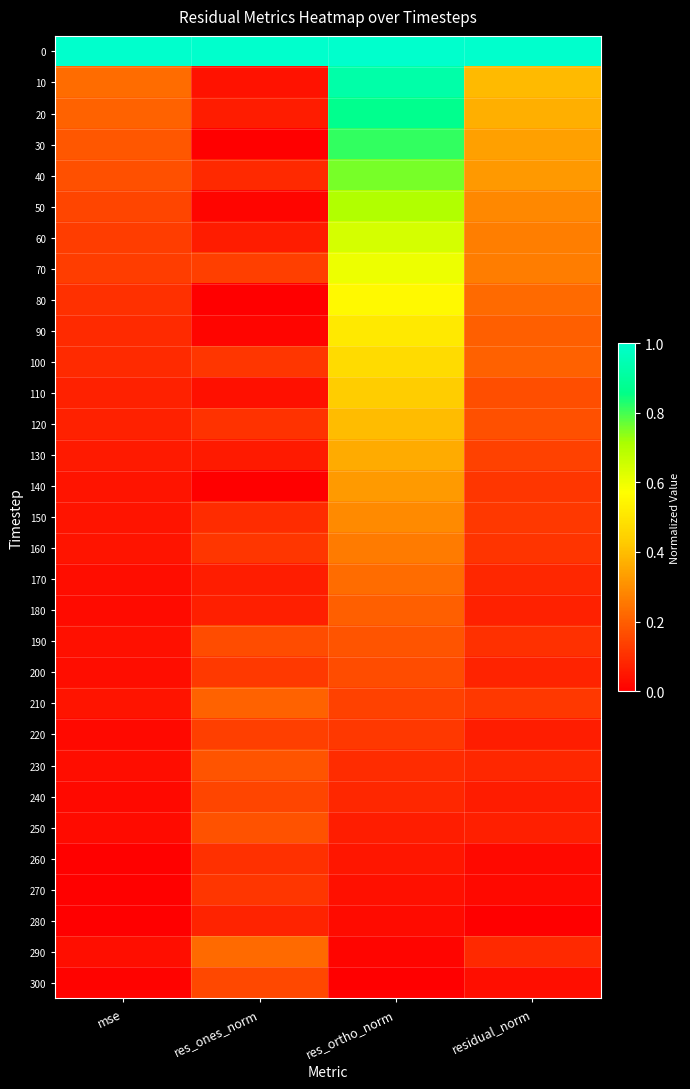

Reading left to right, list all the values displayed in this chart.

0: mse=1.0	res_ones_norm=1.0	res_ortho_norm=1.0	residual_norm=1.0
10: mse=0.2	res_ones_norm=0.0	res_ortho_norm=0.9	residual_norm=0.4
20: mse=0.2	res_ones_norm=0.1	res_ortho_norm=0.9	residual_norm=0.4
30: mse=0.2	res_ones_norm=0.0	res_ortho_norm=0.8	residual_norm=0.3
40: mse=0.2	res_ones_norm=0.1	res_ortho_norm=0.8	residual_norm=0.3
50: mse=0.1	res_ones_norm=0.0	res_ortho_norm=0.7	residual_norm=0.3
60: mse=0.1	res_ones_norm=0.1	res_ortho_norm=0.6	residual_norm=0.3
70: mse=0.1	res_ones_norm=0.1	res_ortho_norm=0.6	residual_norm=0.3
80: mse=0.1	res_ones_norm=0.0	res_ortho_norm=0.6	residual_norm=0.2
90: mse=0.1	res_ones_norm=0.0	res_ortho_norm=0.5	residual_norm=0.2
100: mse=0.1	res_ones_norm=0.1	res_ortho_norm=0.5	residual_norm=0.2
110: mse=0.1	res_ones_norm=0.0	res_ortho_norm=0.4	residual_norm=0.2
120: mse=0.1	res_ones_norm=0.1	res_ortho_norm=0.4	residual_norm=0.2
130: mse=0.1	res_ones_norm=0.1	res_ortho_norm=0.4	residual_norm=0.1
140: mse=0.0	res_ones_norm=0.0	res_ortho_norm=0.3	residual_norm=0.1
150: mse=0.0	res_ones_norm=0.1	res_ortho_norm=0.3	residual_norm=0.1
160: mse=0.0	res_ones_norm=0.1	res_ortho_norm=0.3	residual_norm=0.1
170: mse=0.0	res_ones_norm=0.1	res_ortho_norm=0.2	residual_norm=0.1
180: mse=0.0	res_ones_norm=0.1	res_ortho_norm=0.2	residual_norm=0.1
190: mse=0.0	res_ones_norm=0.2	res_ortho_norm=0.2	residual_norm=0.1
200: mse=0.0	res_ones_norm=0.1	res_ortho_norm=0.2	residual_norm=0.1
210: mse=0.0	res_ones_norm=0.2	res_ortho_norm=0.1	residual_norm=0.1
220: mse=0.0	res_ones_norm=0.1	res_ortho_norm=0.1	residual_norm=0.1
230: mse=0.0	res_ones_norm=0.2	res_ortho_norm=0.1	residual_norm=0.1
240: mse=0.0	res_ones_norm=0.1	res_ortho_norm=0.1	residual_norm=0.1
250: mse=0.0	res_ones_norm=0.2	res_ortho_norm=0.1	residual_norm=0.1
260: mse=0.0	res_ones_norm=0.1	res_ortho_norm=0.1	residual_norm=0.0
270: mse=0.0	res_ones_norm=0.1	res_ortho_norm=0.0	residual_norm=0.0
280: mse=0.0	res_ones_norm=0.1	res_ortho_norm=0.0	residual_norm=0.0
290: mse=0.0	res_ones_norm=0.2	res_ortho_norm=0.0	residual_norm=0.1
300: mse=0.0	res_ones_norm=0.2	res_ortho_norm=0.0	residual_norm=0.0